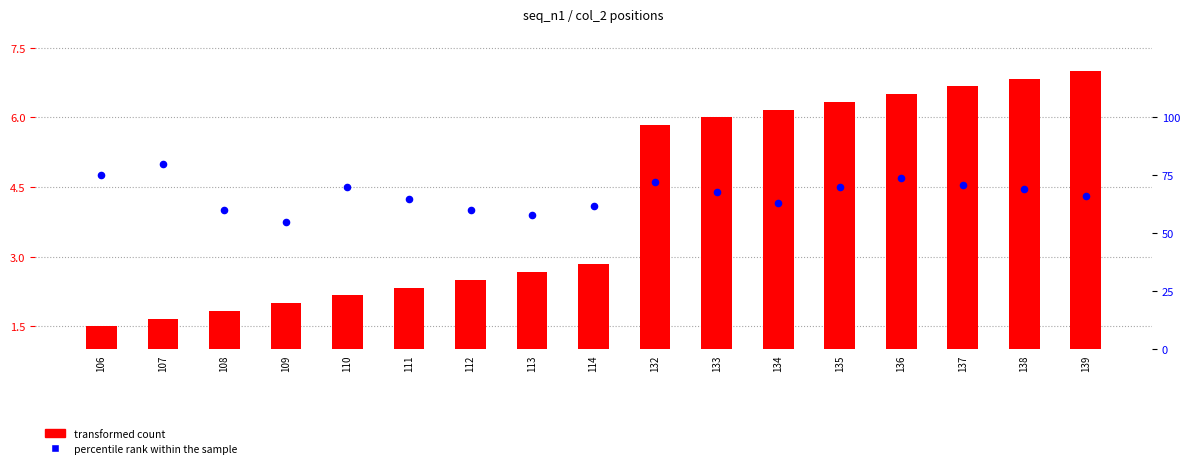

Is the value of percentile rank within the sample at 107 greater than the value of transformed count at 135?

Yes